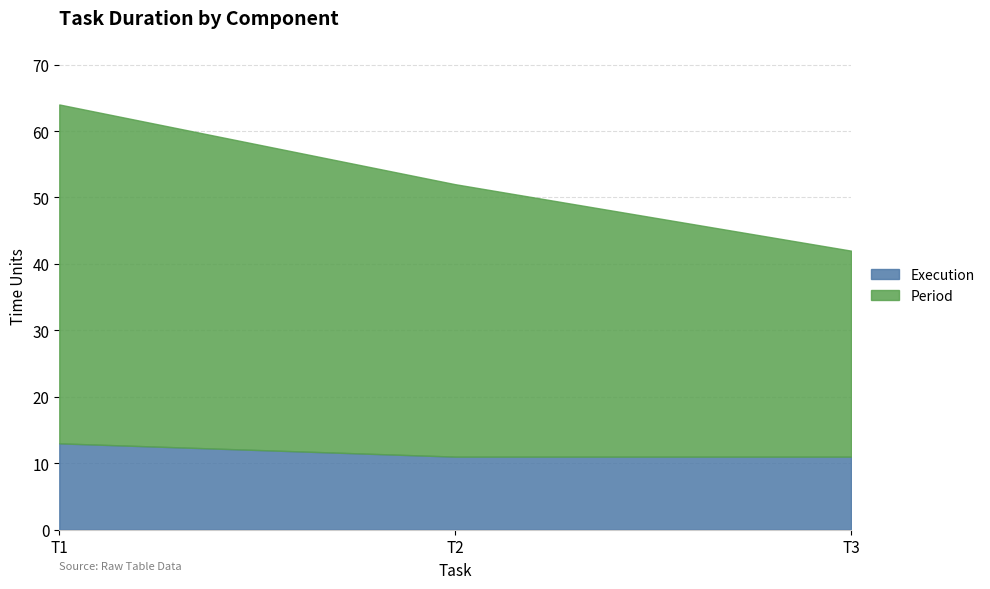

The Period series shows 64 at T2. True or false?

False